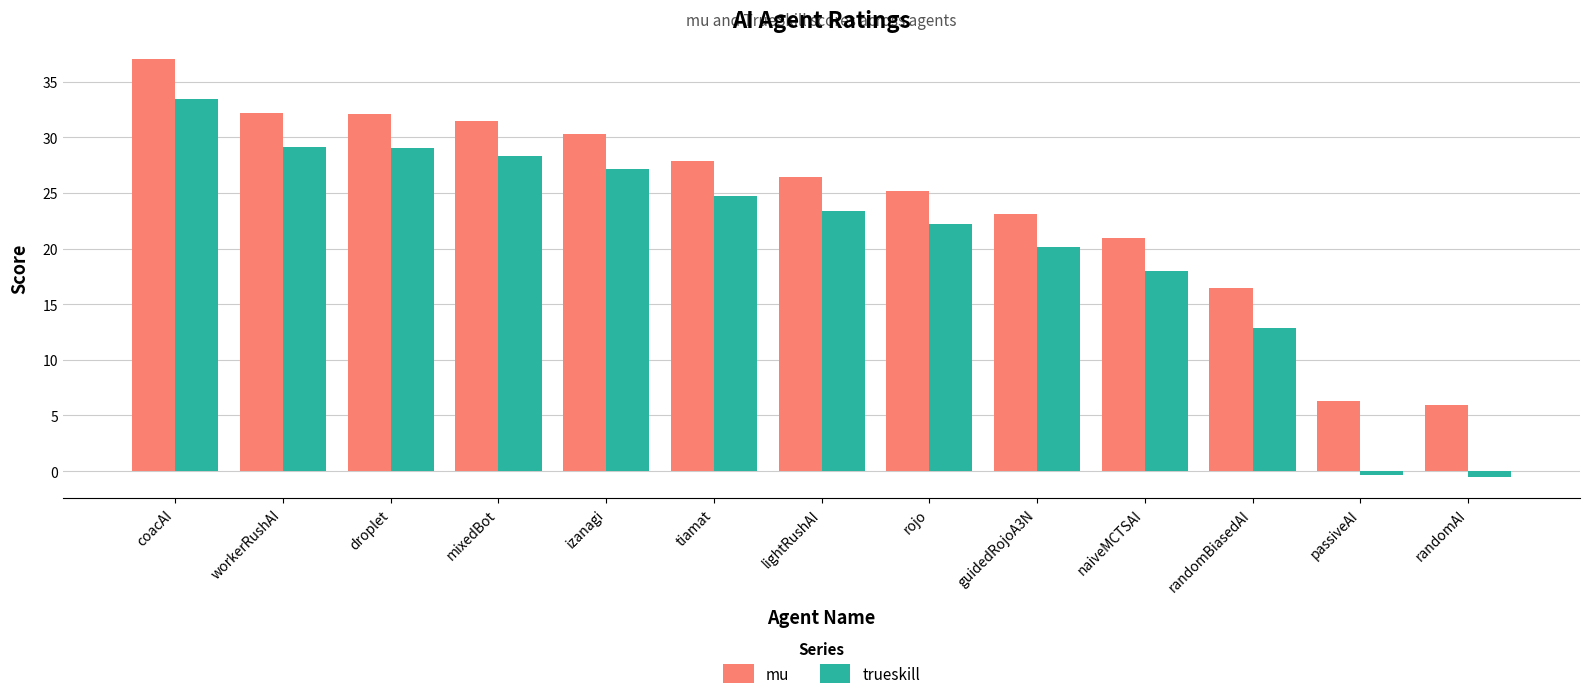

At which category does the chart reach its peak across all series?

coacAI